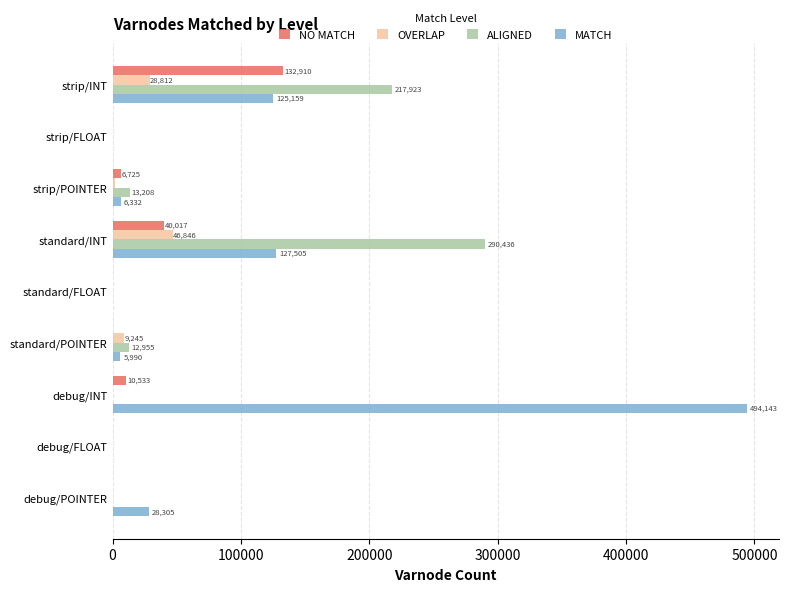

At which category does the chart reach its peak across all series?

debug/INT